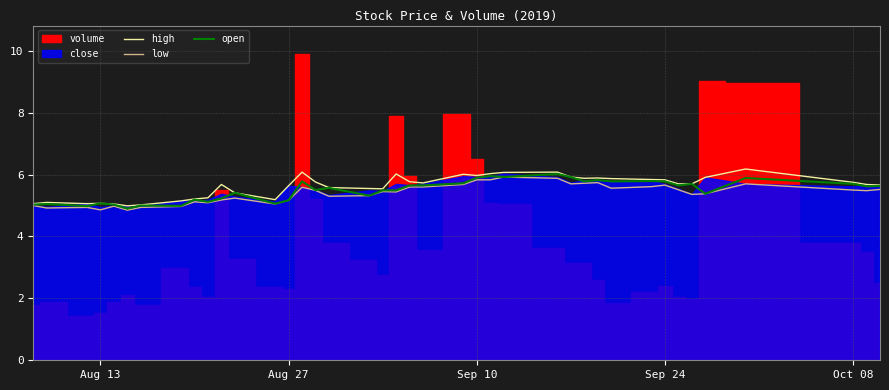

In high, how many points are higher than both neighbors (excluding endpoints)?

9